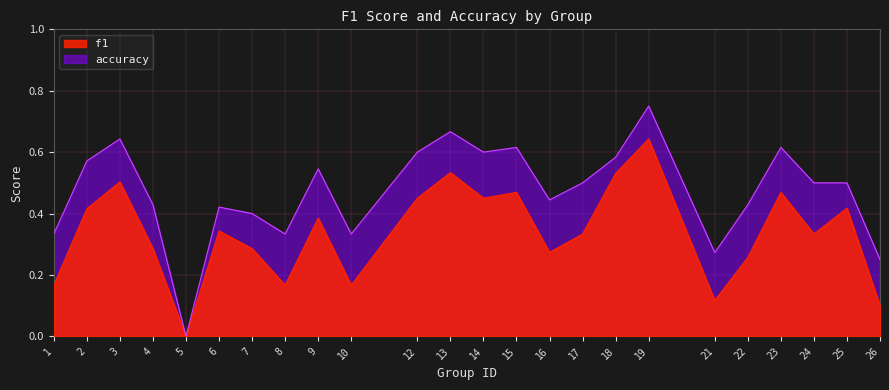

Which series has the largest total across all categories?

accuracy